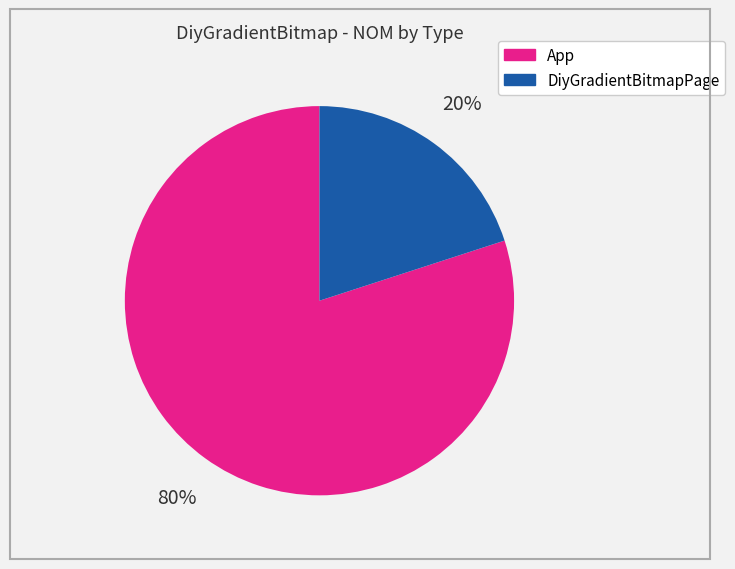

To the nearest percent, what is the difference between the largest and smallest slice percentages?

60%